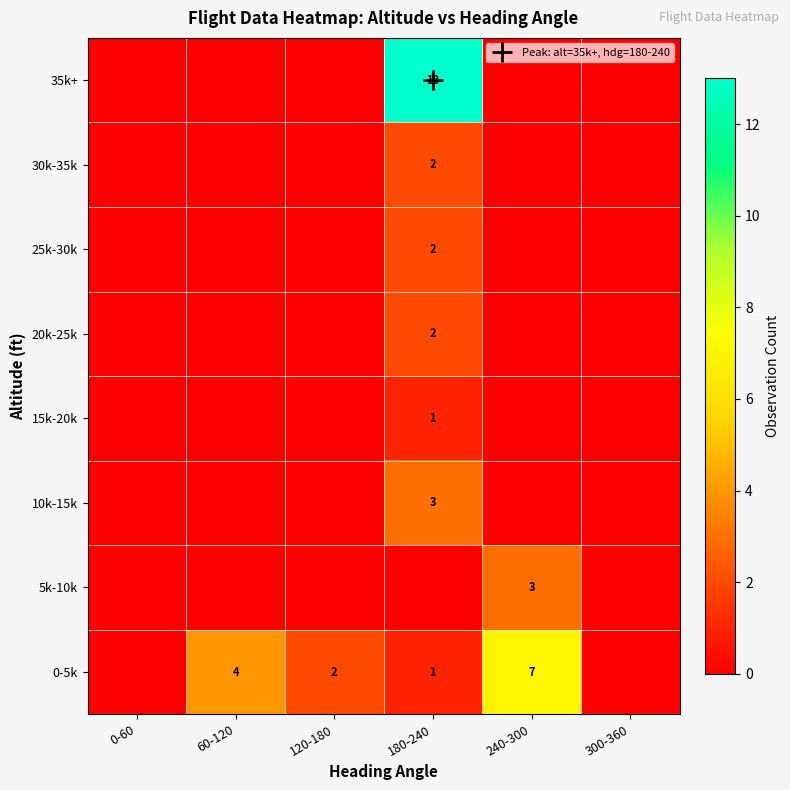

The value of 10k-15k at 300-360 is -1. True or false?

False